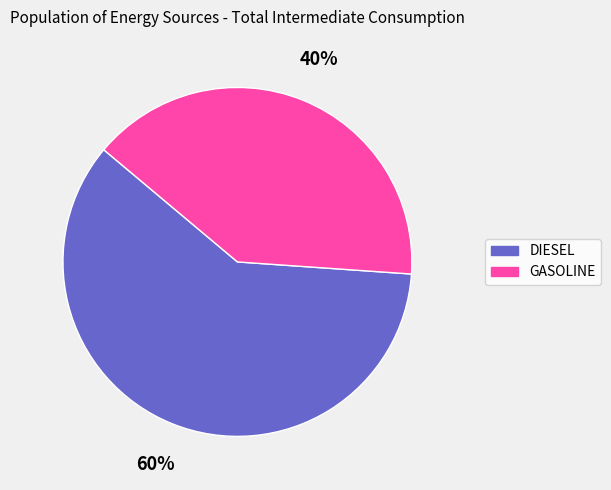

How many slices are in this pie chart?

2